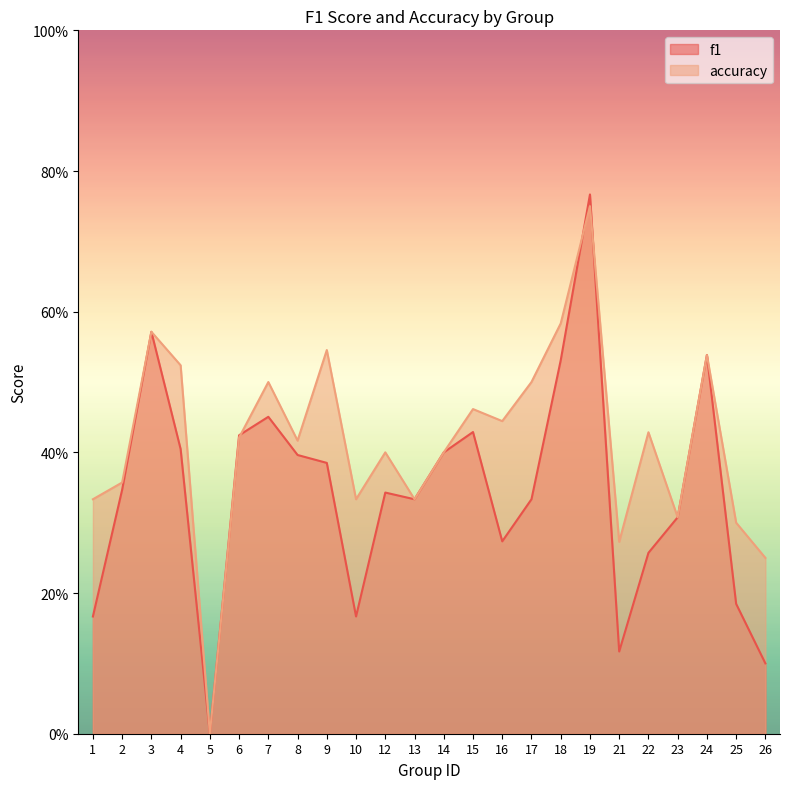

Is the value of accuracy at 24 greater than the value of f1 at 17?

Yes